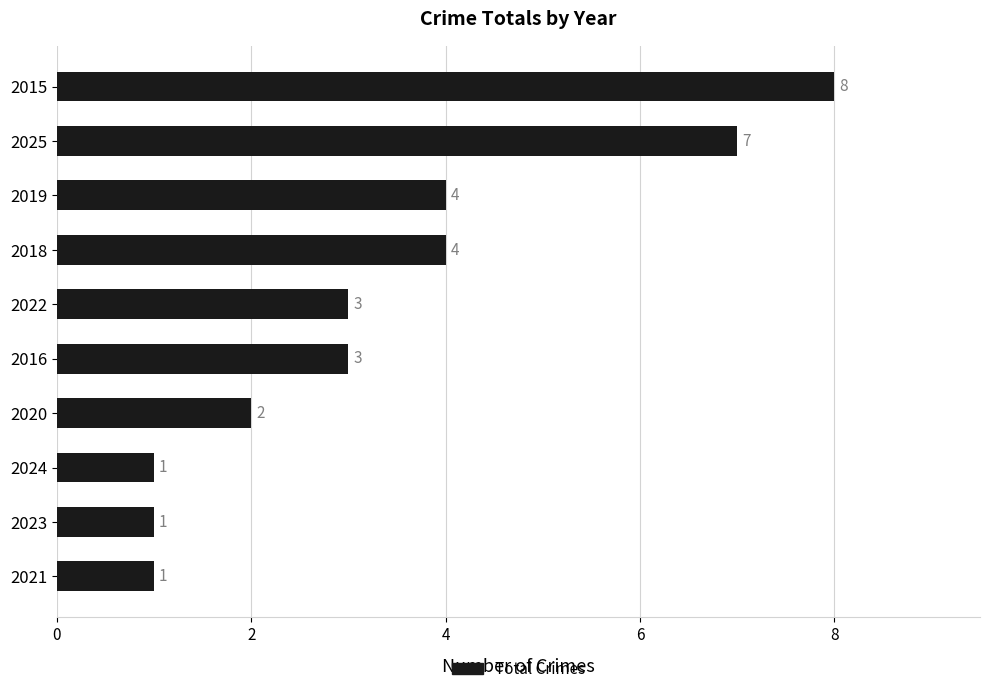

Count the number of categories in the chart.

10